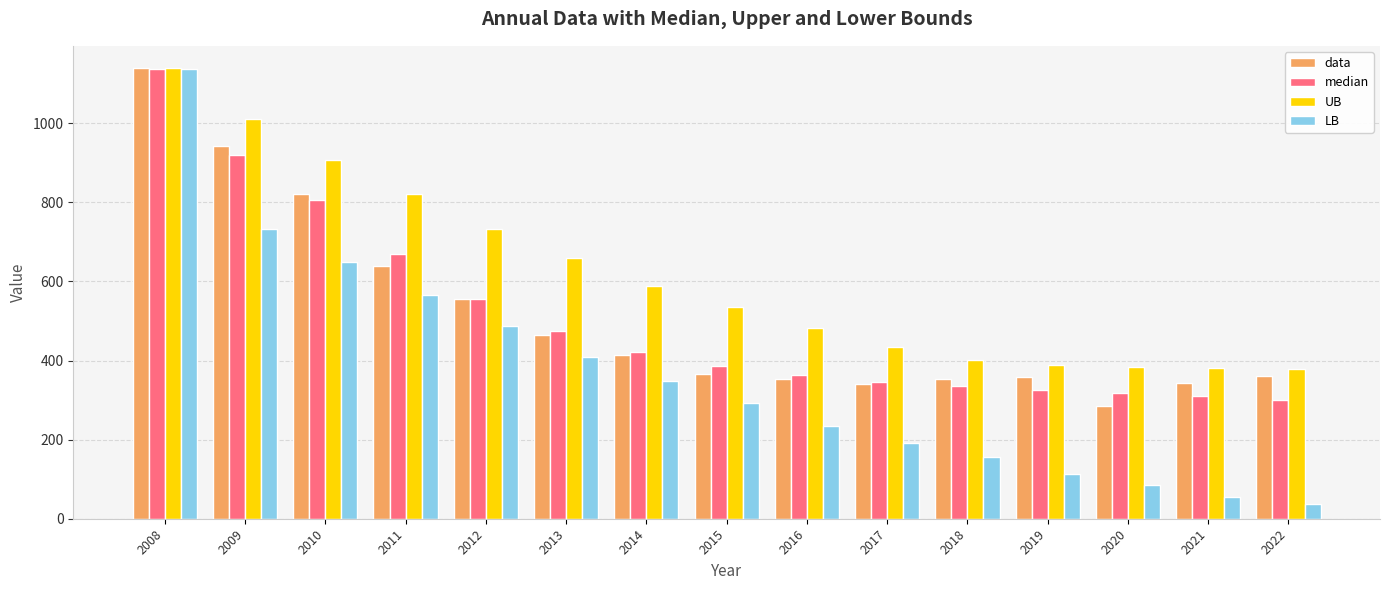

The value of data at 2010 is 181.0. True or false?

False